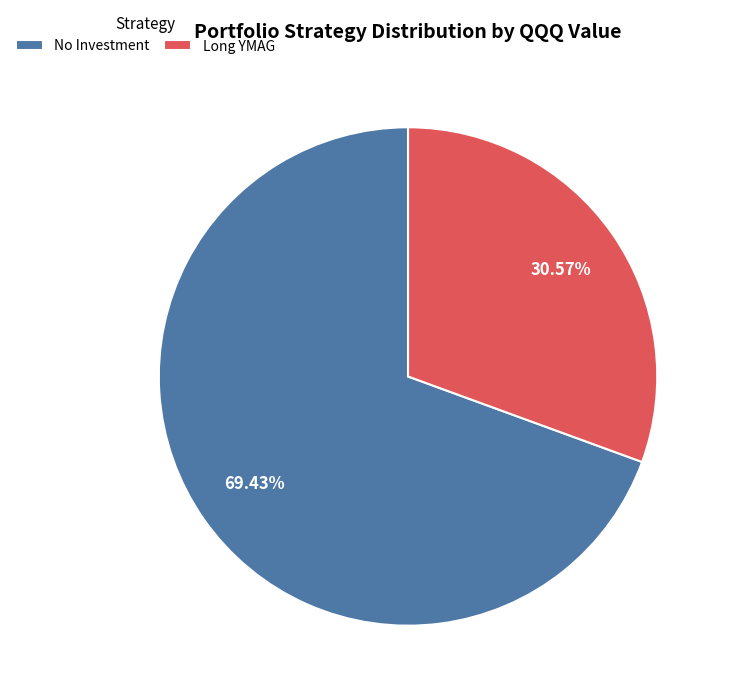

Is No Investment the majority of the pie?

Yes